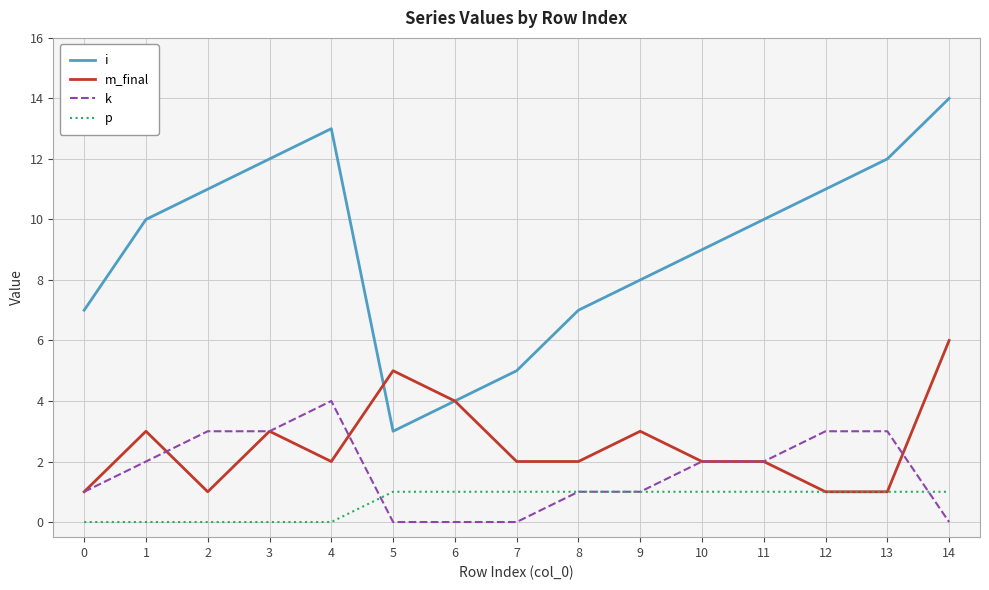

What is the difference between the highest and lowest values at 13?

11